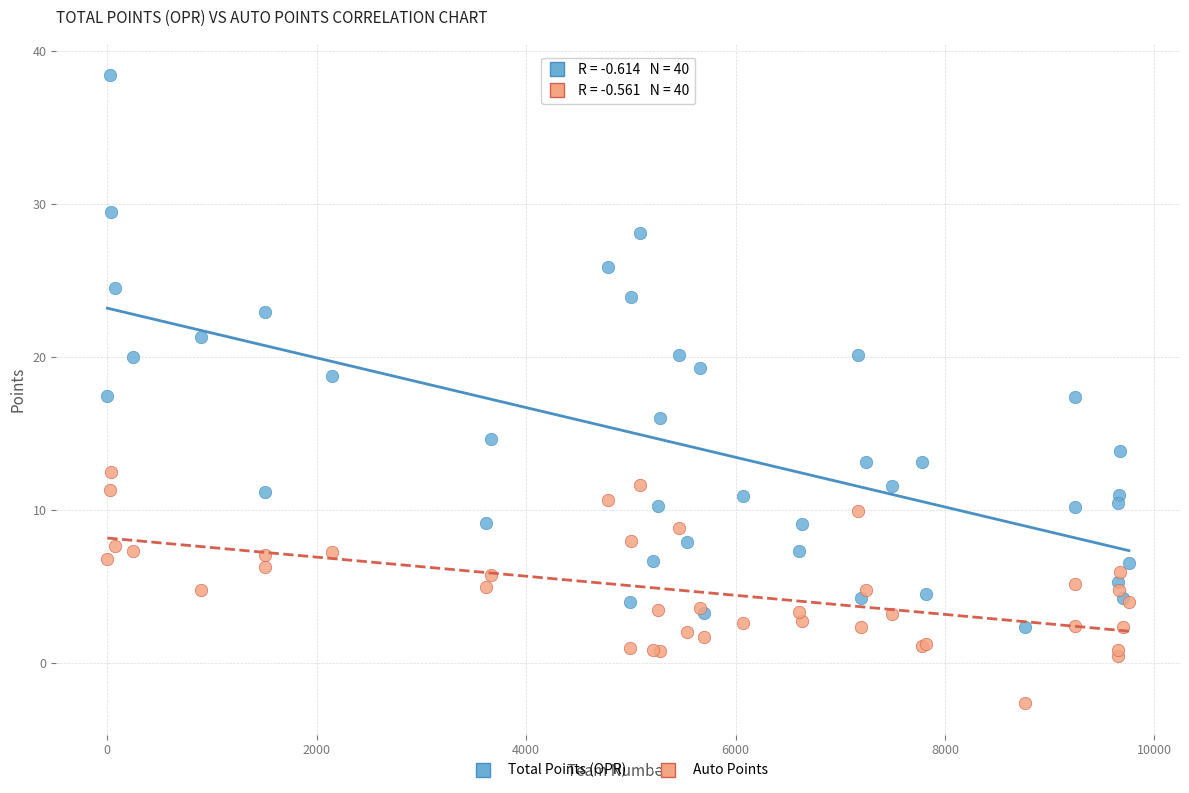

Which series contains the lowest Y value?

Auto Points